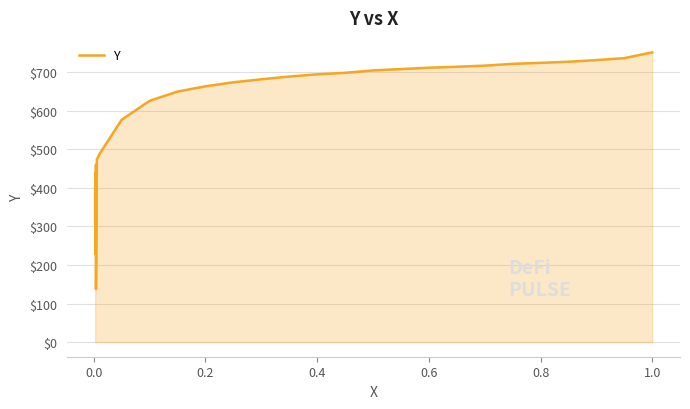

How many data points does each series have?

34